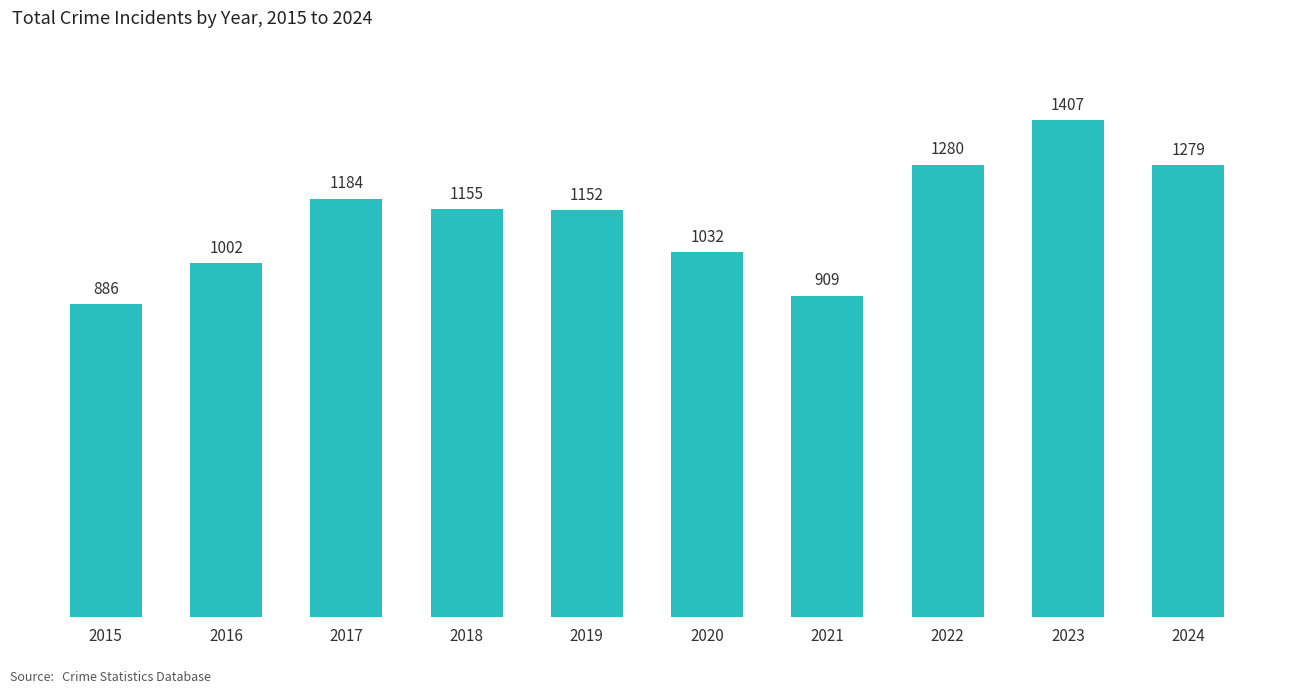

Reading left to right, list all the values displayed in this chart.

886	1002	1184	1155	1152	1032	909	1280	1407	1279